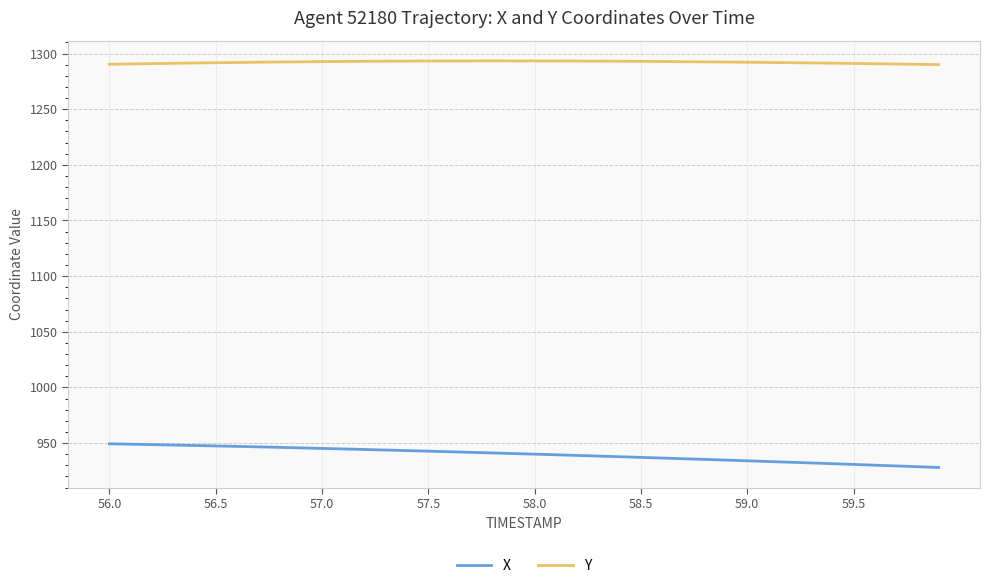

What is the maximum value for Y?

1293.4